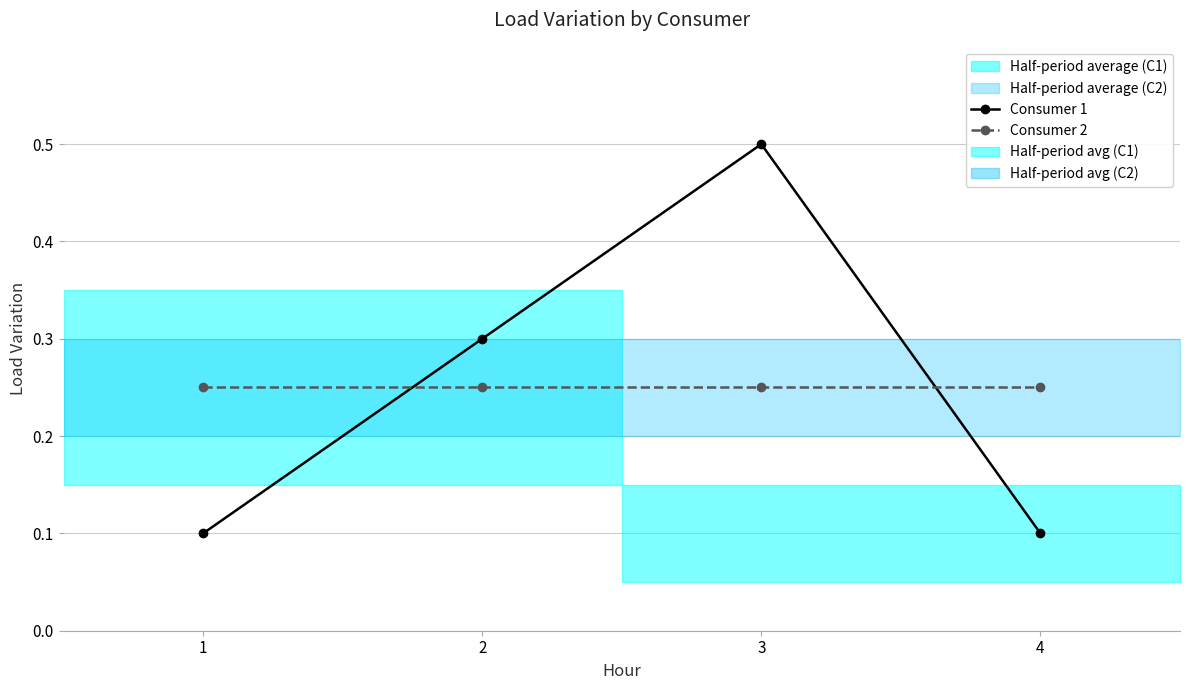

What is the value of the Consumer 2 point at the 2nd from the left?

0.2